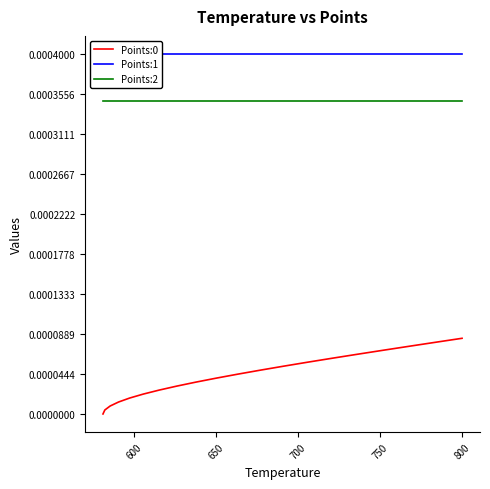

True or false: Points:0 and Points:2 intersect in this chart.

False